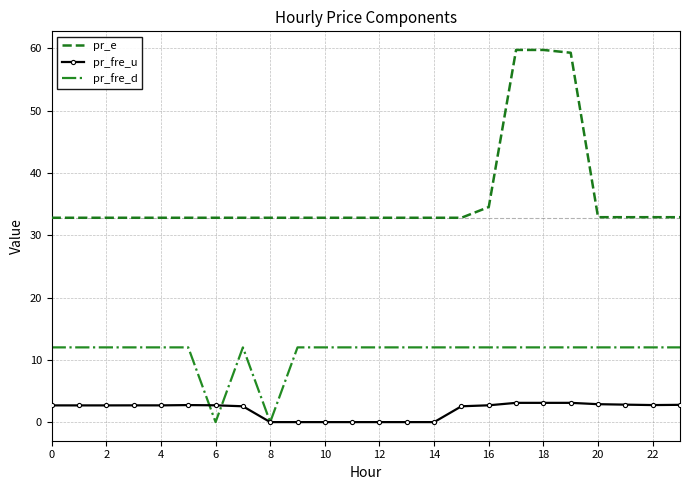

True or false: pr_e and pr_fre_u intersect in this chart.

False